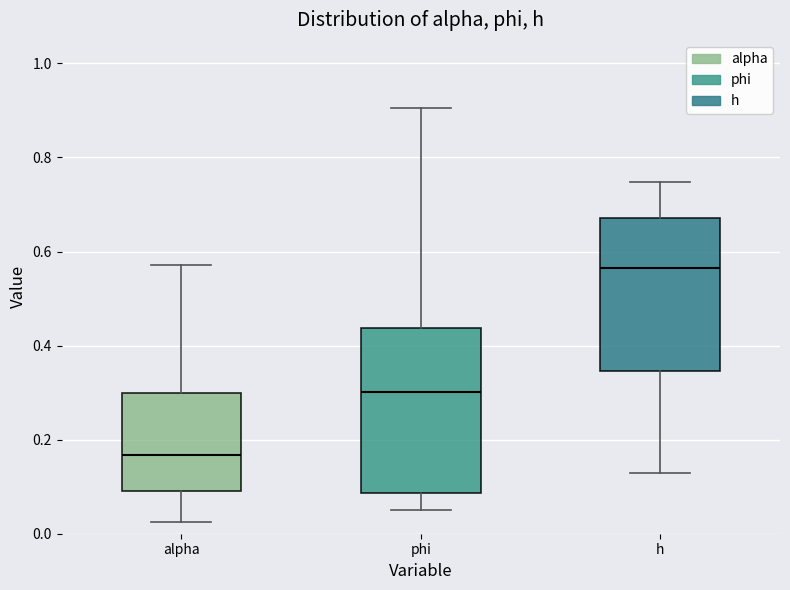

Reading left to right, transcribe this box plot: for each box, give where its median line is, the range the box spans, and where its two whiskers end, as read against the y-axis. The values are not printed on the chart, so give them approximately, as read against the axis.

alpha: median 0.16, box 0.10 to 0.30, whiskers 0.02 to 0.58
phi: median 0.30, box 0.08 to 0.44, whiskers 0.06 to 0.90
h: median 0.56, box 0.34 to 0.68, whiskers 0.12 to 0.74